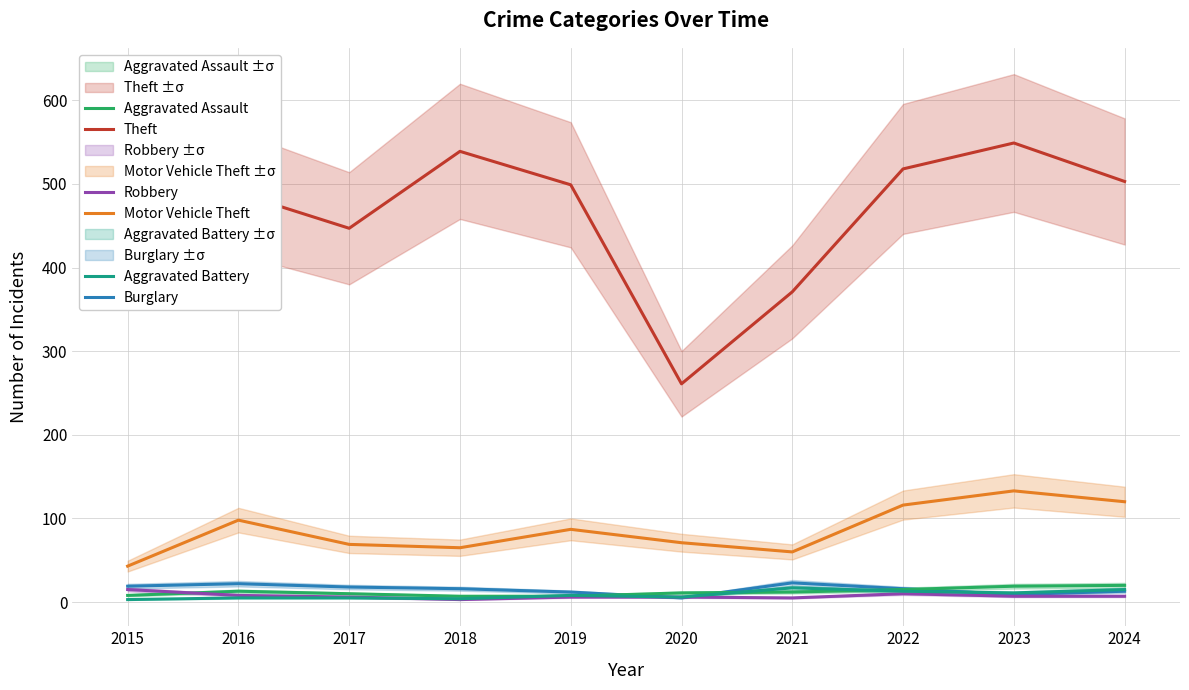

Reading left to right, extract all data points from this chart.

Theft: 2015=491	2016=489	2017=447	2018=539	2019=499	2020=261	2021=371	2022=518	2023=549	2024=503
Motor Vehicle Theft: 2015=43	2016=98	2017=69	2018=65	2019=87	2020=71	2021=60	2022=116	2023=133	2024=120
Burglary: 2015=19	2016=22	2017=18	2018=16	2019=12	2020=5	2021=23	2022=16	2023=9	2024=13
Aggravated Assault: 2015=8	2016=13	2017=10	2018=7	2019=7	2020=11	2021=12	2022=15	2023=19	2024=20
Robbery: 2015=15	2016=8	2017=6	2018=3	2019=6	2020=6	2021=5	2022=10	2023=7	2024=7
Aggravated Battery: 2015=3	2016=5	2017=5	2018=4	2019=8	2020=6	2021=17	2022=13	2023=11	2024=15